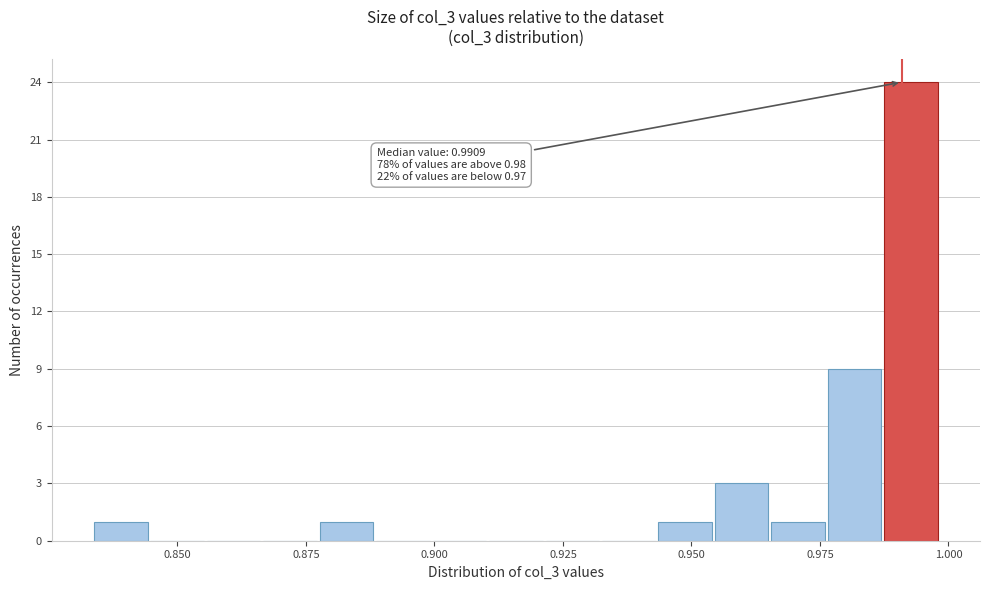

Read against the x-axis, roughly where is the centre of the tallest bar?

0.995